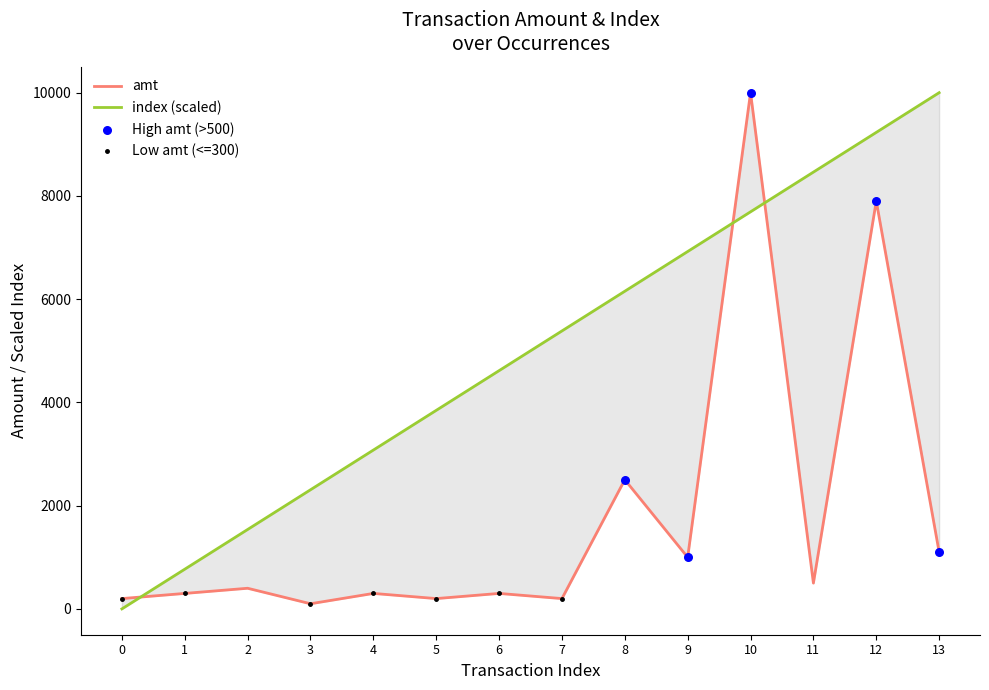

Which series has the largest total across all categories?

index